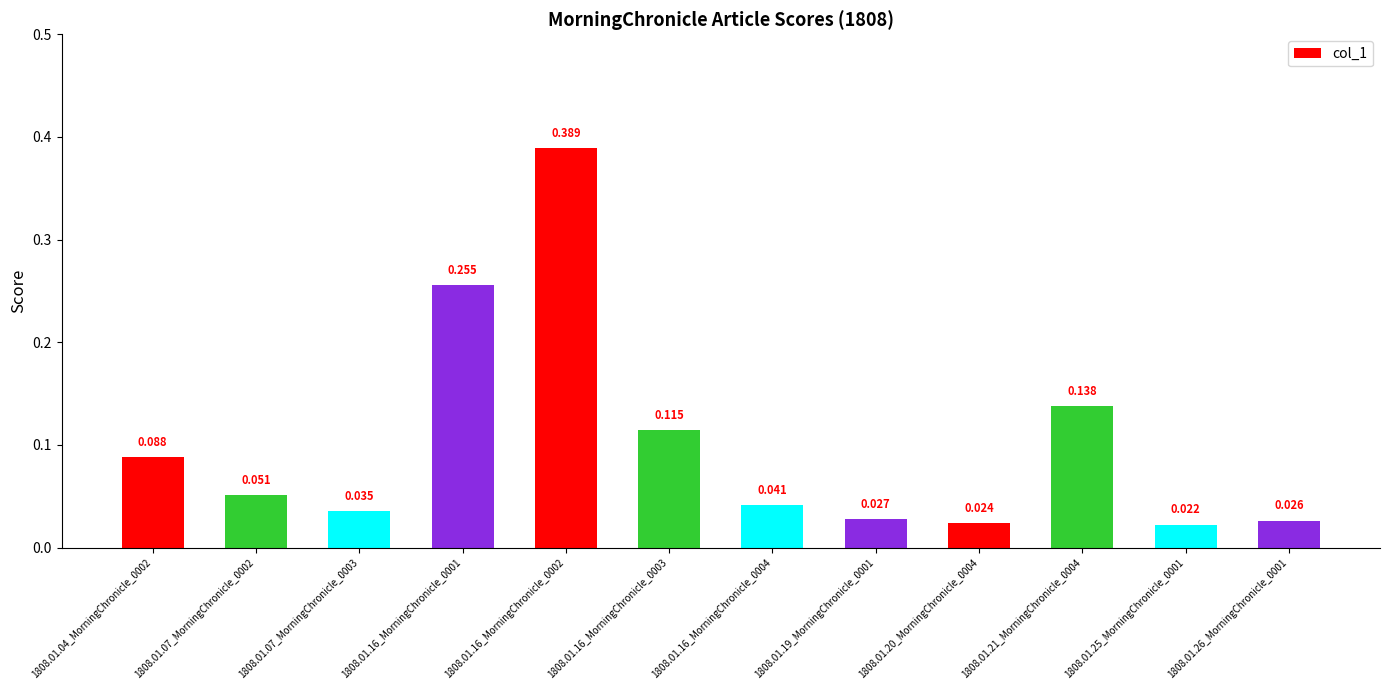

Which has a higher value, 1808.01.26_MorningChronicle_0001 or 1808.01.16_MorningChronicle_0003?

1808.01.16_MorningChronicle_0003